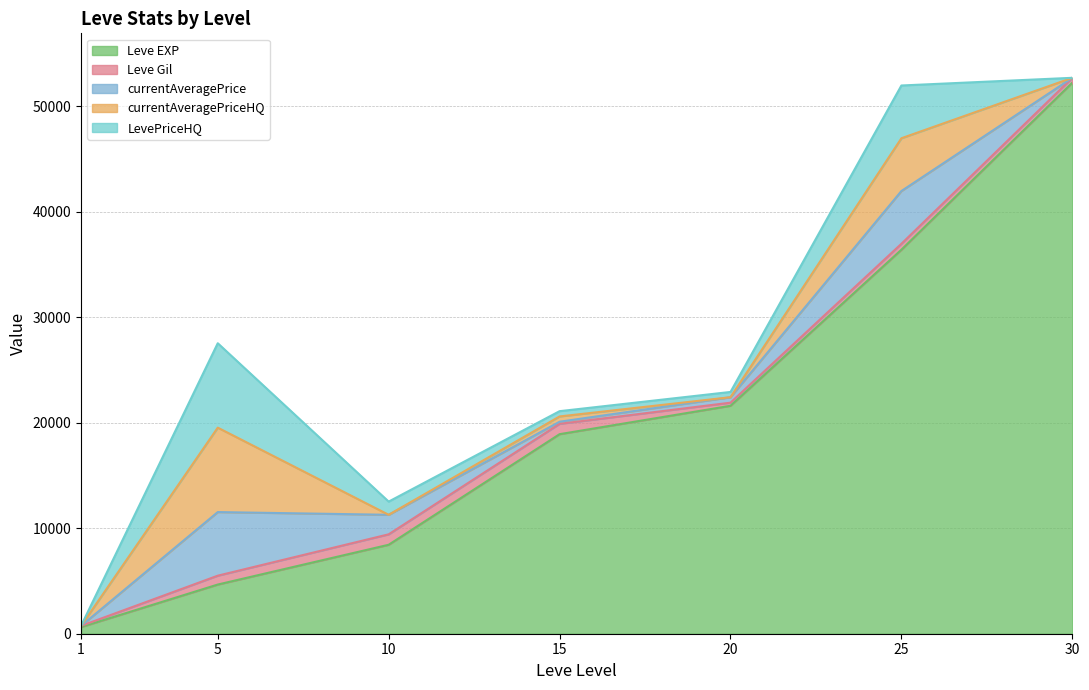

Which category has the highest value in the LevePriceHQ series?

5